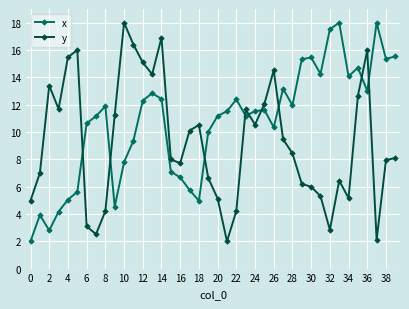

In x, how many points are lower than both neighbors (excluding endpoints)?

10